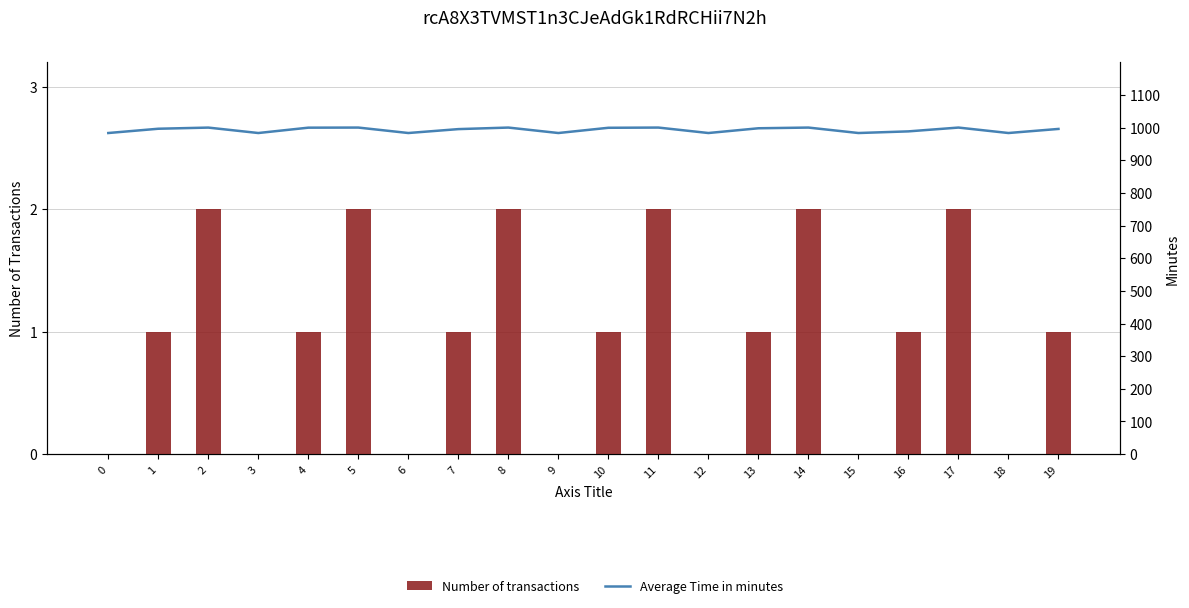

Which series has the largest total across all categories?

Average Time in minutes